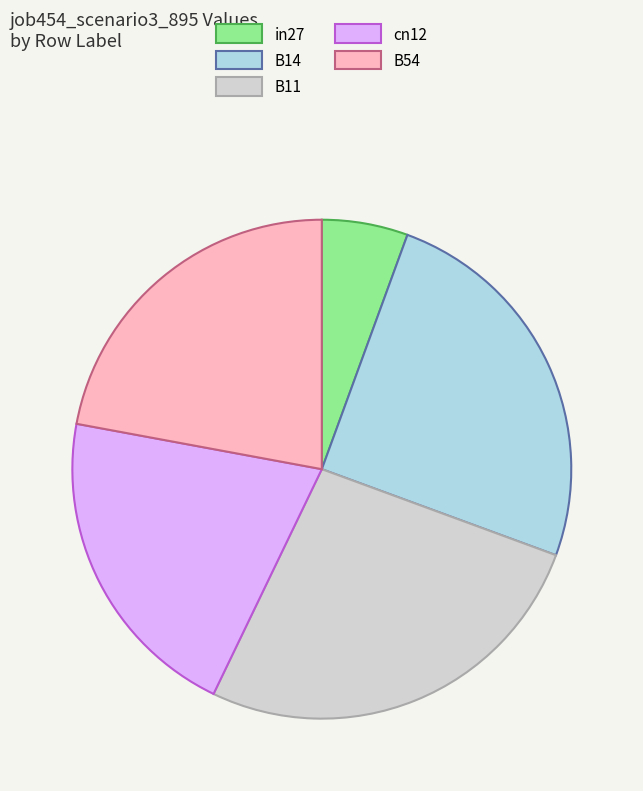

Rank the categories by value from lowest to highest.

in27, cn12, B54, B14, B11